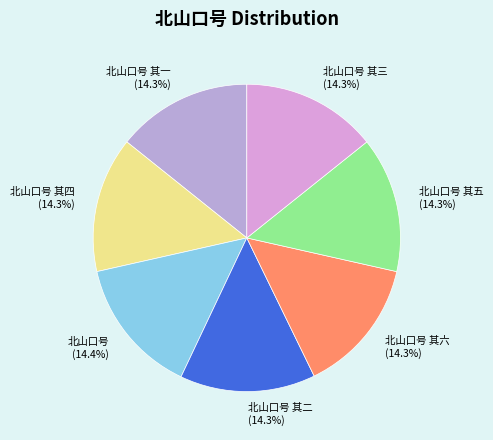

How much of the chart is everything except 北山口号 其三 (14.3%)?

85.7%